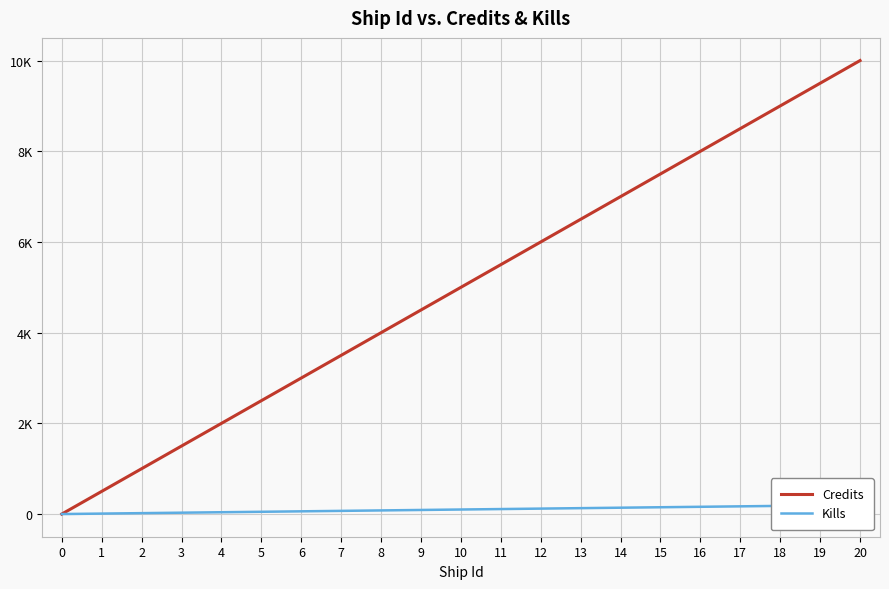

What is the sum of all Credits values?

105000